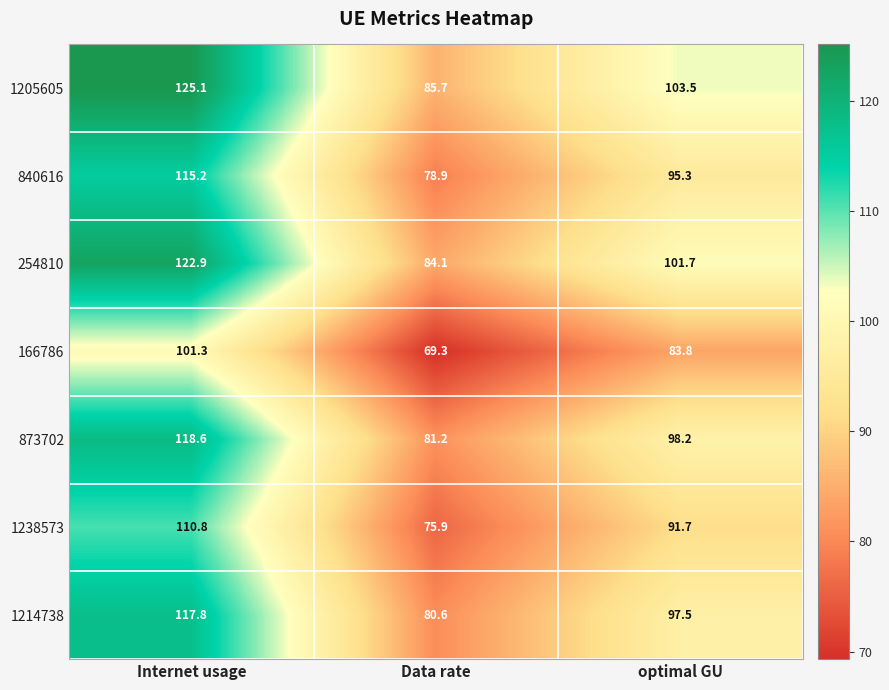

The 166786 series shows 83.8 at optimal GU. True or false?

True